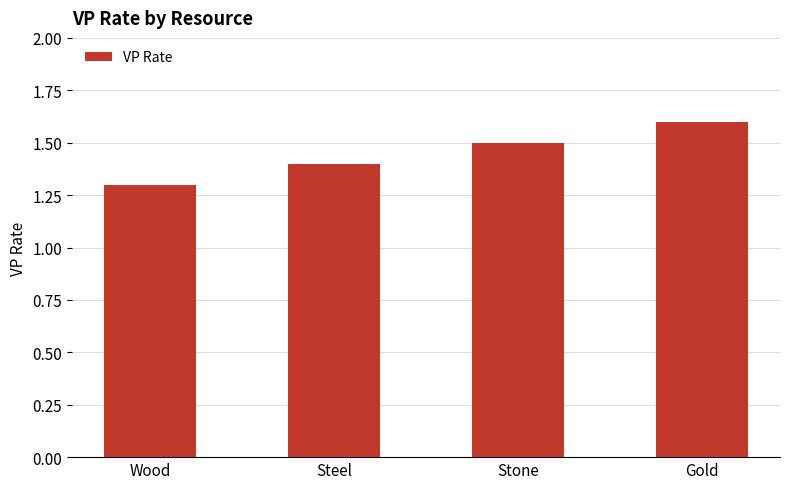

At which category does the chart reach its minimum across all series?

Wood